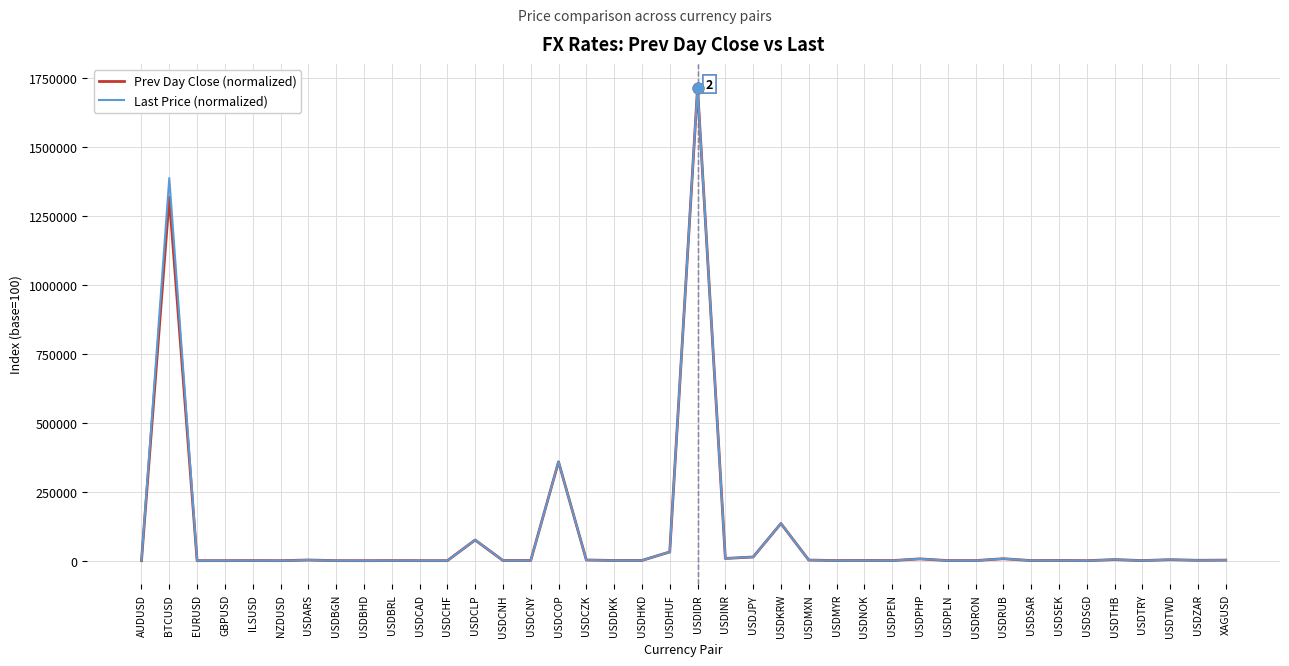

What is the total value across all series at ILSUSD?

892.8